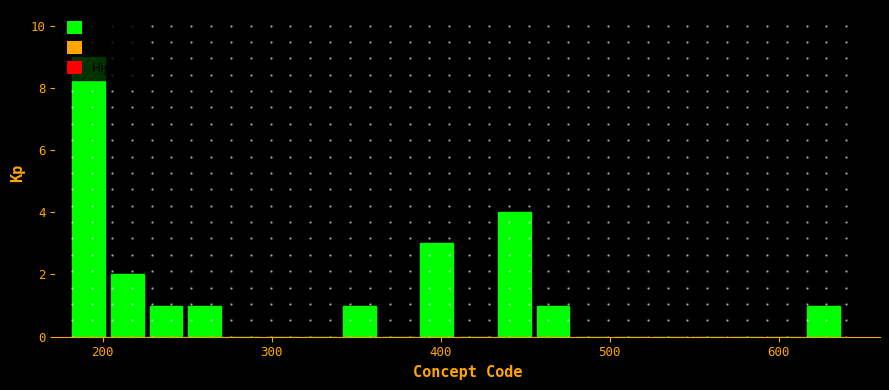

Read against the x-axis, roughly where is the centre of the tallest bar?

190